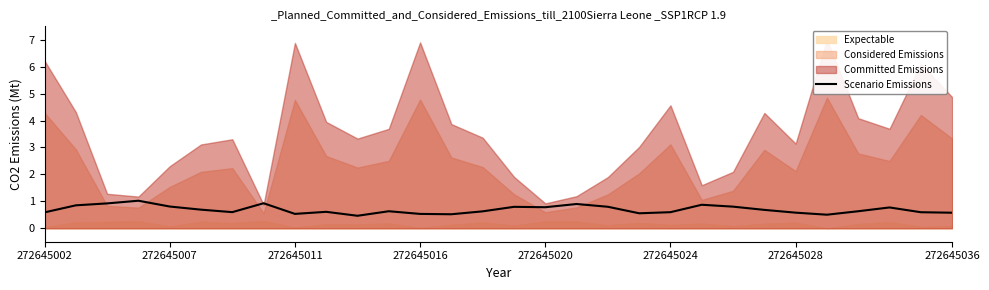

The value of Scenario Emissions at 272645007 is 0.3. True or false?

False